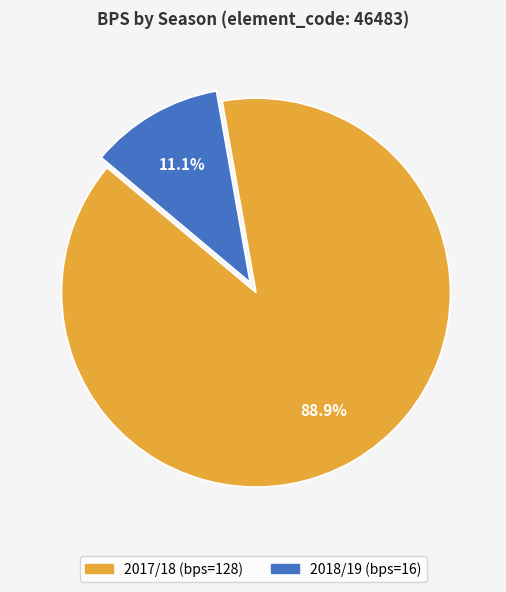

Count the number of slices in the pie.

2